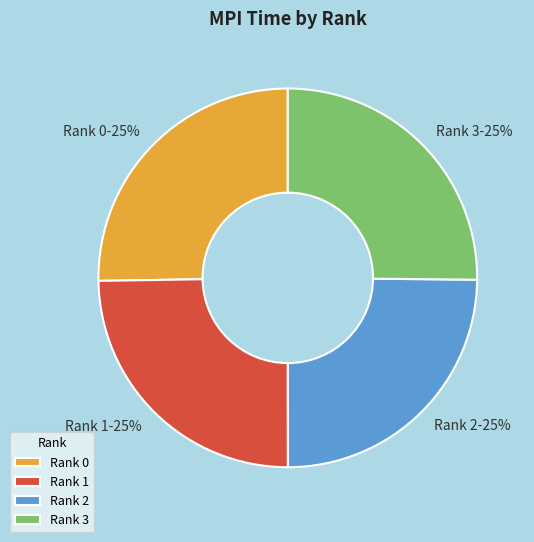

Is there any slice that represents more than half of the pie?

No